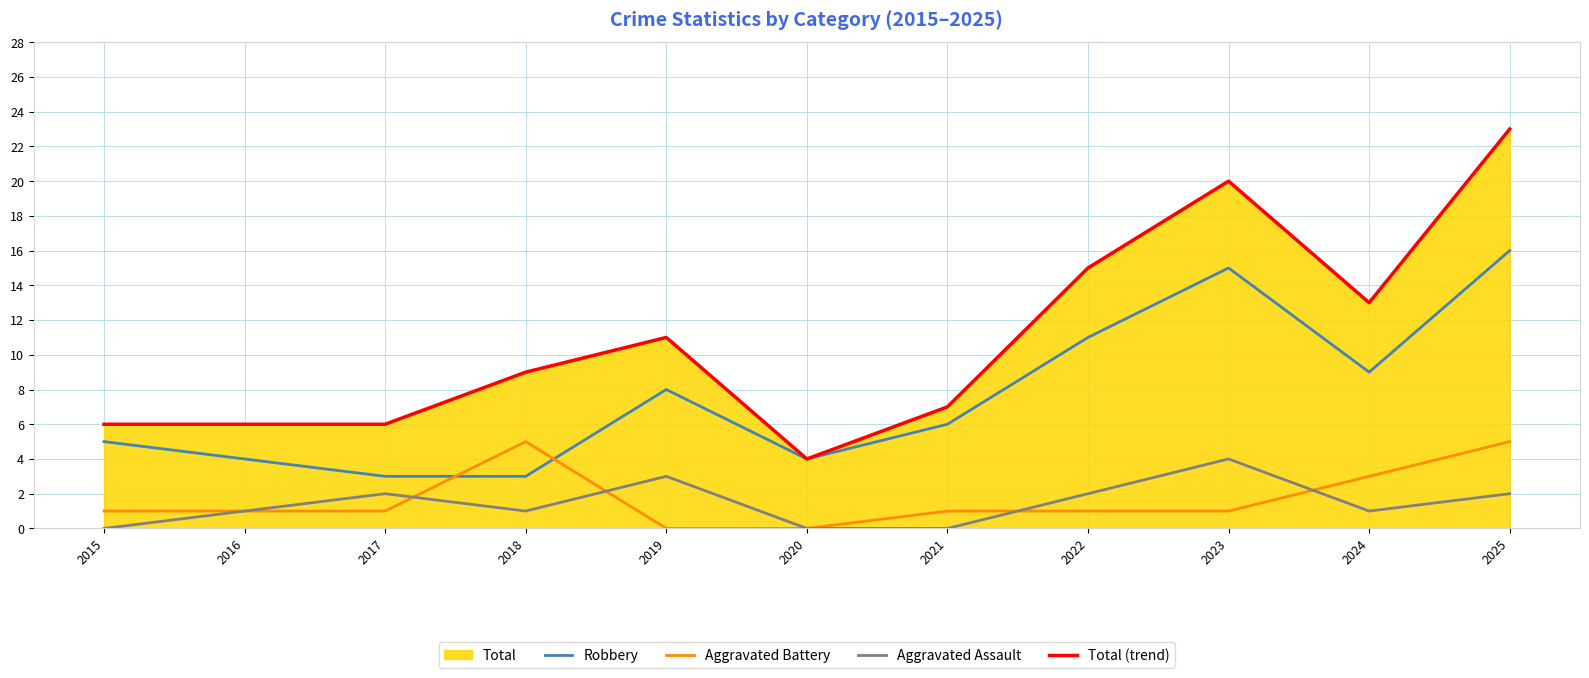

Read the Robbery value at 2025, to the nearest 5.

15